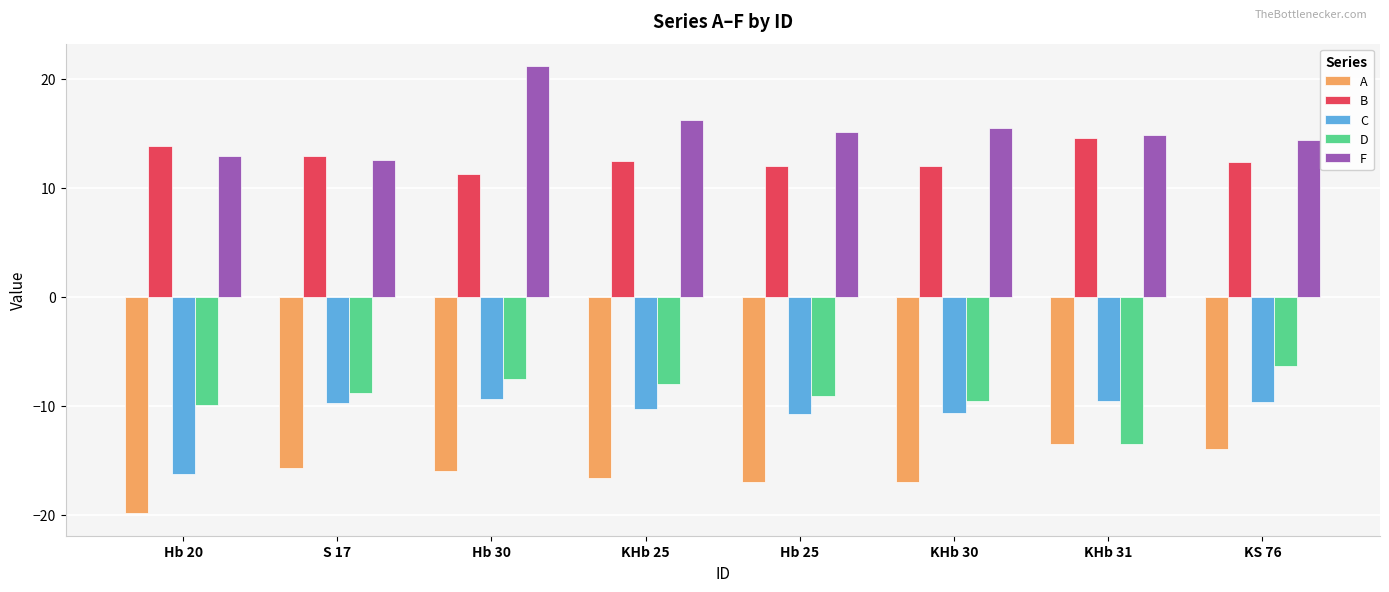

What is the difference between the highest and lowest values at KHb 31?

28.3